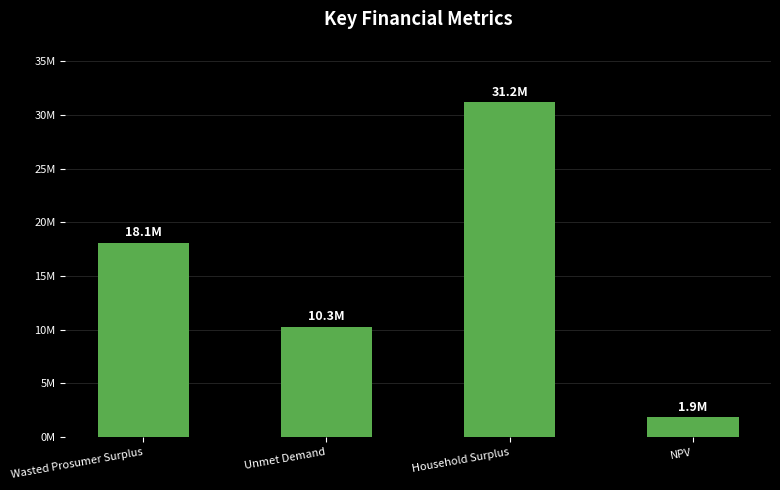

Does the chart contain any negative values?

No